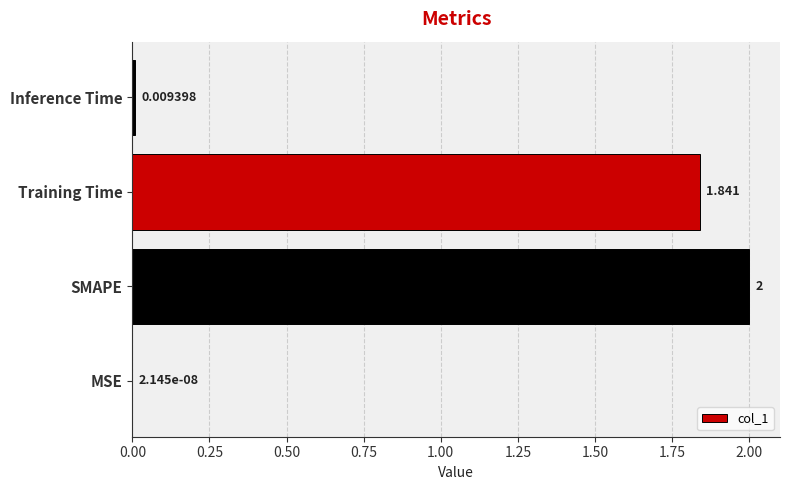

Are the bars horizontal?

Yes